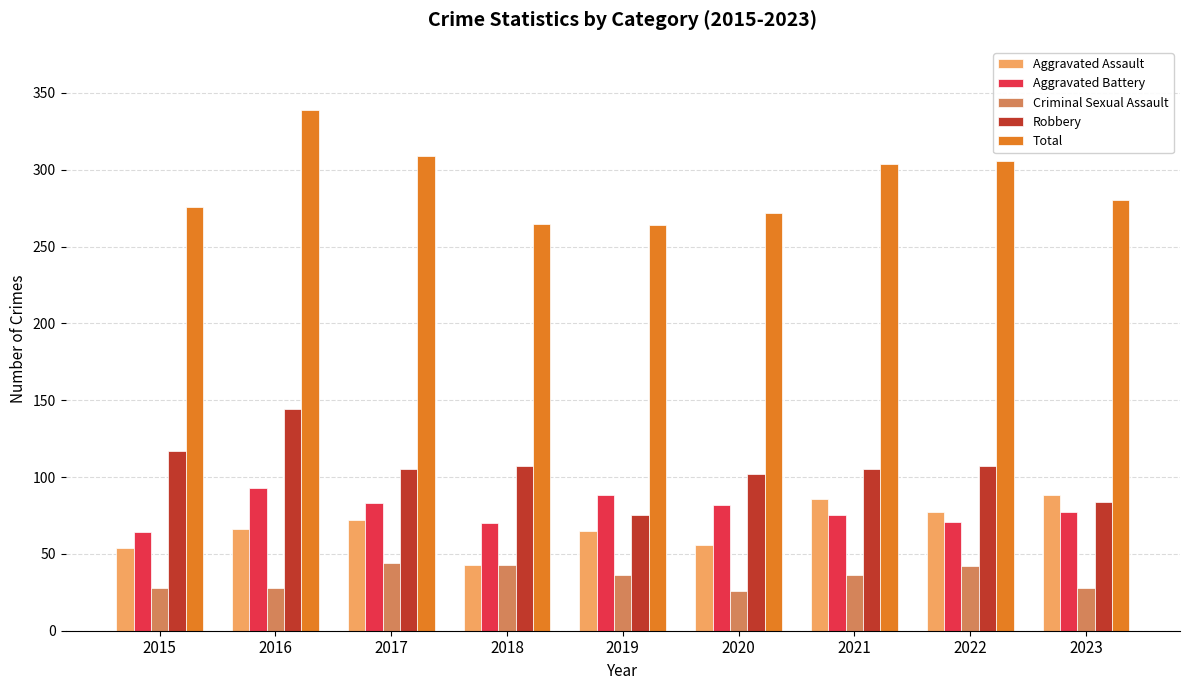

What value does the Robbery series have at 2018?

107